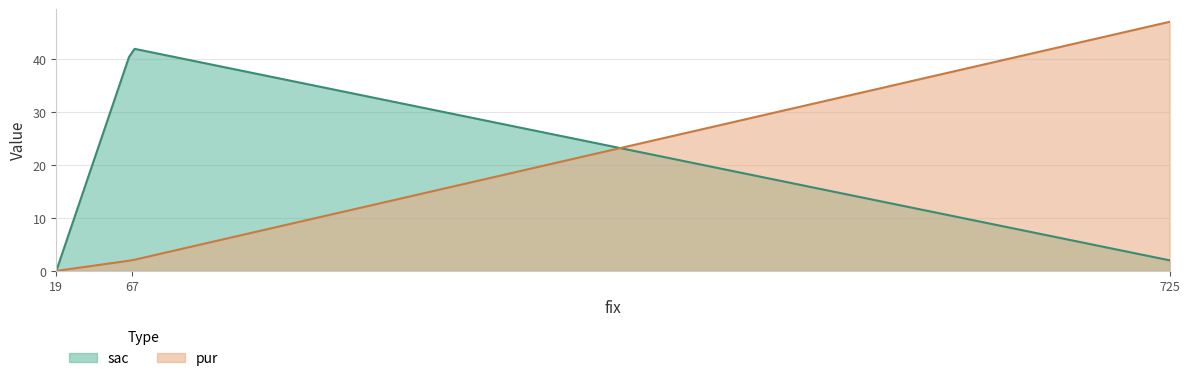

What is the value of the pur point at the 2nd from the left?

2